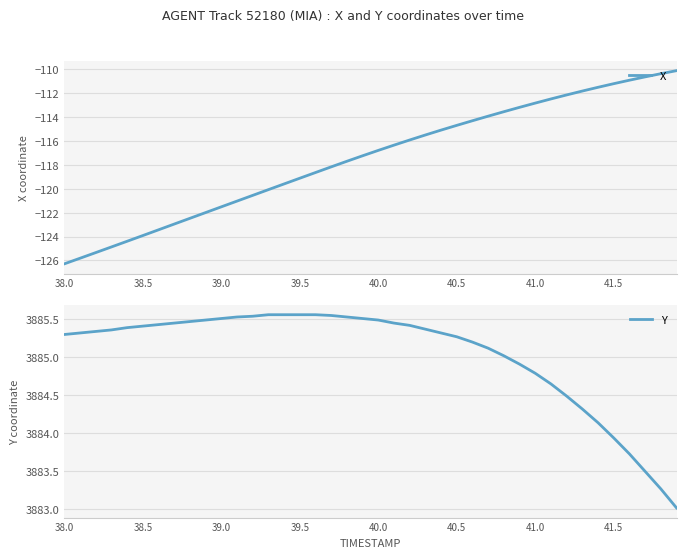

True or false: X and Y cross at least once.

False